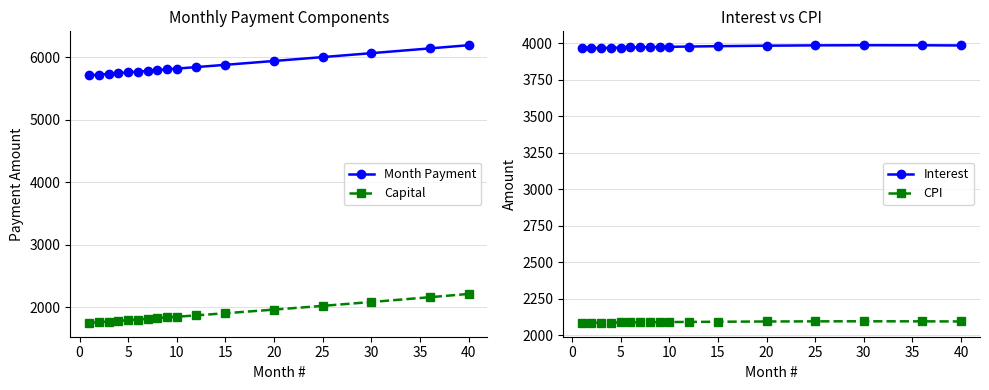

True or false: Month Payment and Capital cross at least once.

False